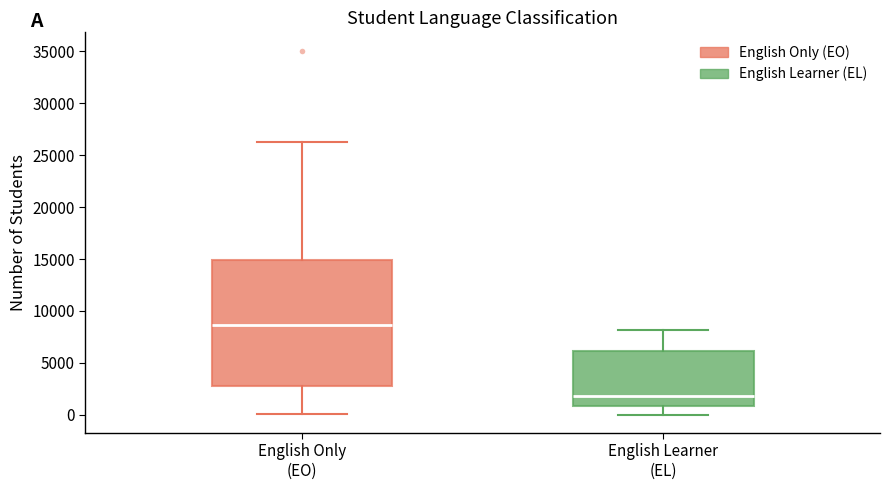

Which box's median line is the highest?

English Only (EO)